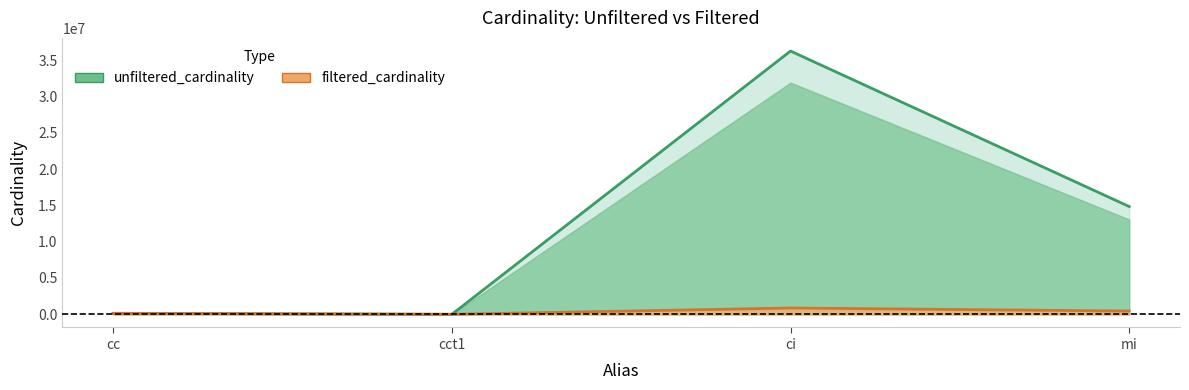

Reading left to right, what are all the values shown in this chart?

unfiltered_cardinality: 135086	4	36244344	14835720
filtered_cardinality: 135086	1	867477	451104